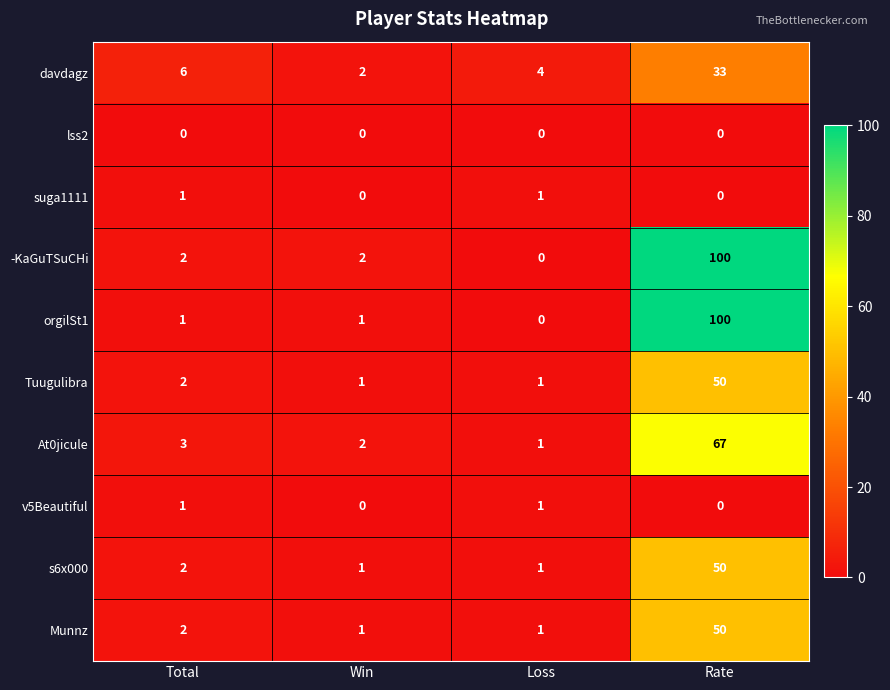

What is the spread (max minus min) of values at Rate?

100